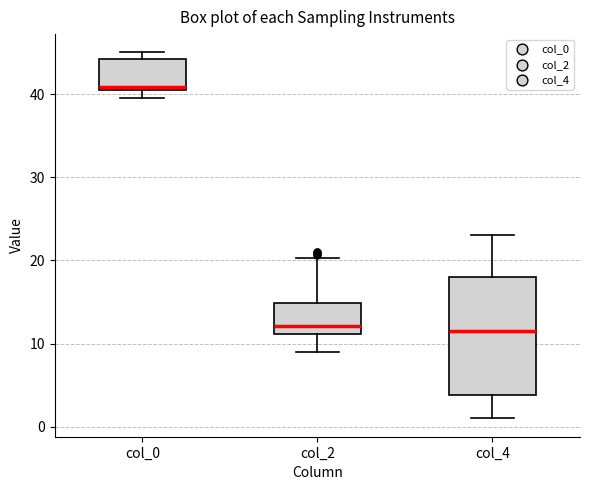

Which box's median line is the highest?

col_0